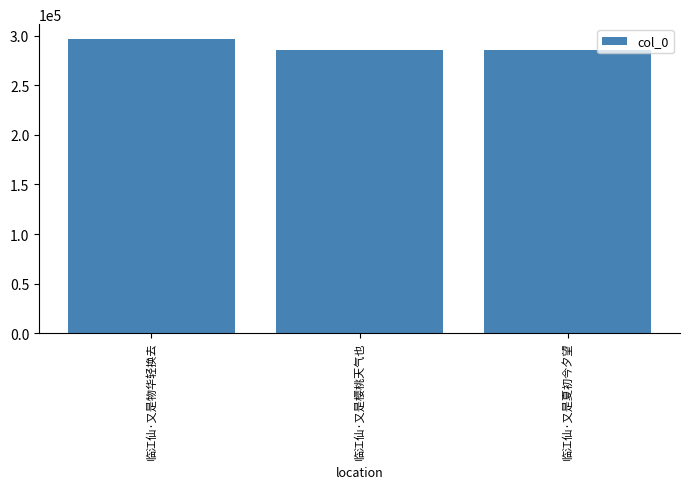

Read the value at 临江仙·又是夏初今夕望.

285860